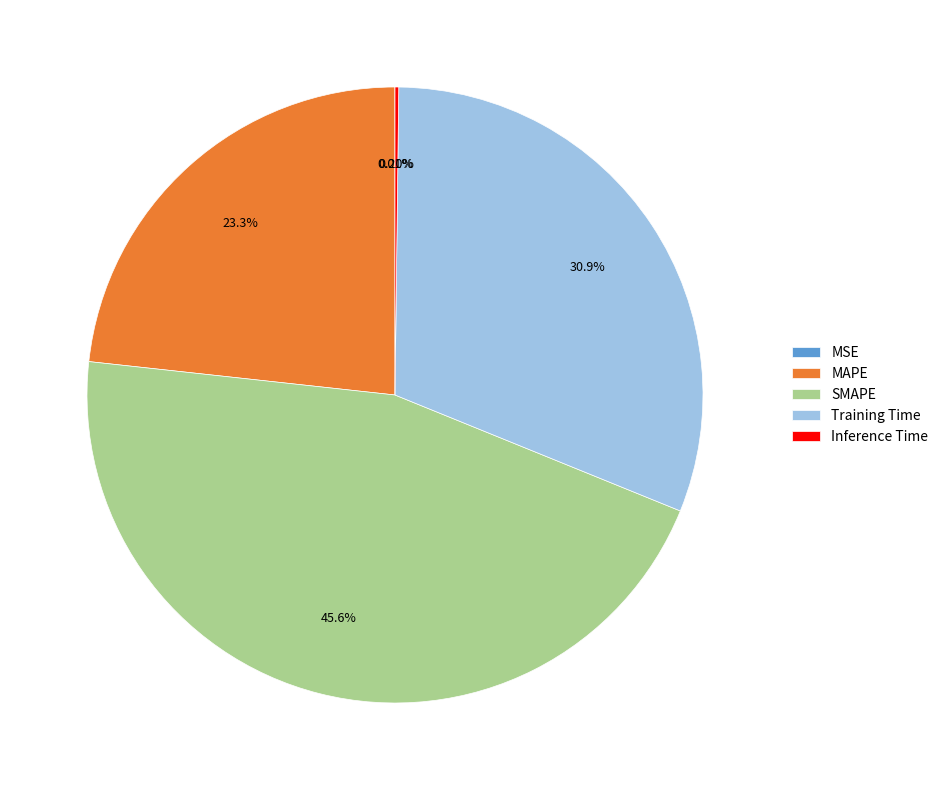

Is there a majority slice in this chart?

No